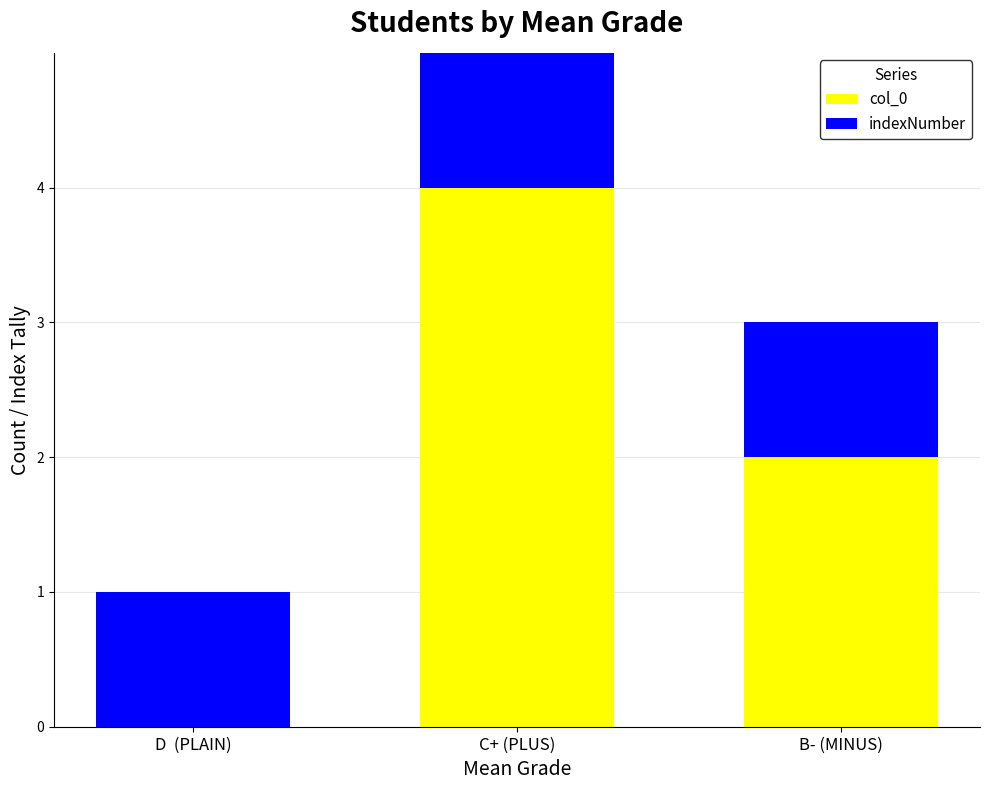

True or false: indexNumber has a value of 1 at B- (MINUS).

True